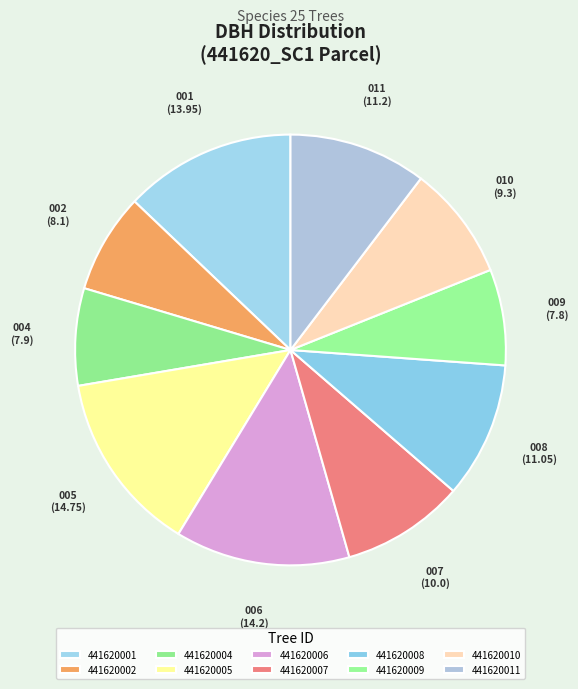

What portion of the pie excludes 441620006?

86.9%